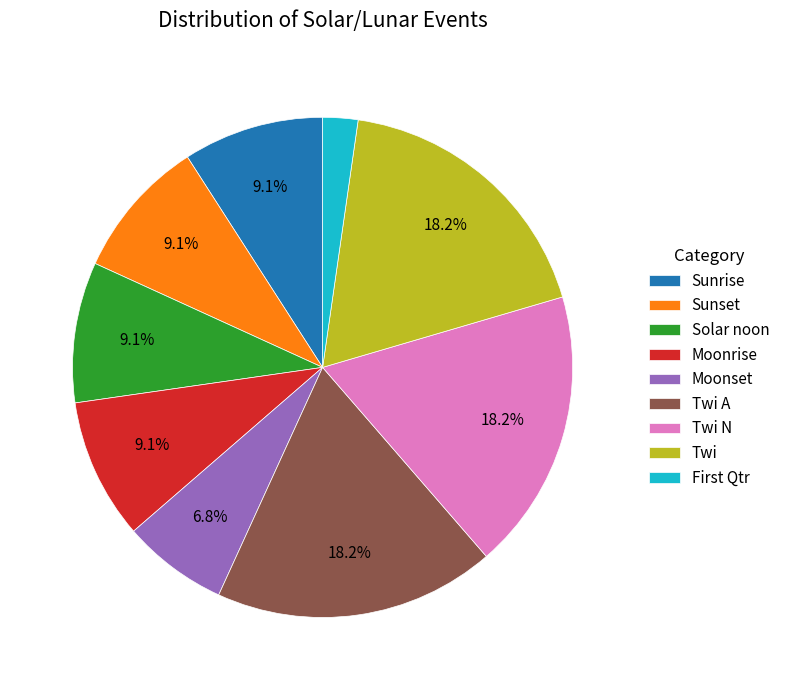

To the nearest percent, what portion does Sunrise represent?

9%